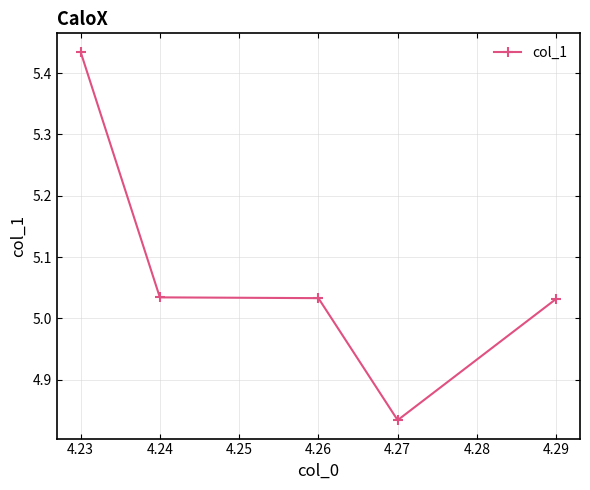

Does the chart display data point markers on the line(s)?

Yes